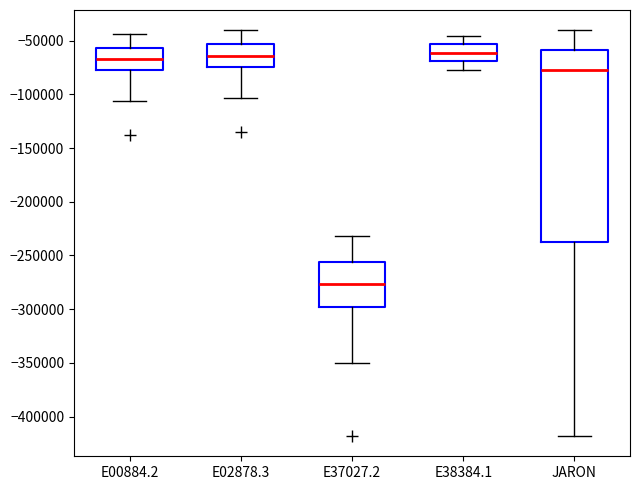

Reading left to right, transcribe this box plot: for each box, give where its median line is, the range the box spans, and where its two whiskers end, as read against the y-axis. The values are not printed on the chart, so give them approximately, as read against the axis.

E00884.2: median -65000, box -75000 to -55000, whiskers -105000 to -45000
E02878.3: median -65000, box -75000 to -55000, whiskers -105000 to -40000
E37027.2: median -275000, box -300000 to -255000, whiskers -350000 to -230000
E38384.1: median -60000, box -70000 to -55000, whiskers -75000 to -45000
JARON: median -75000, box -235000 to -60000, whiskers -420000 to -40000